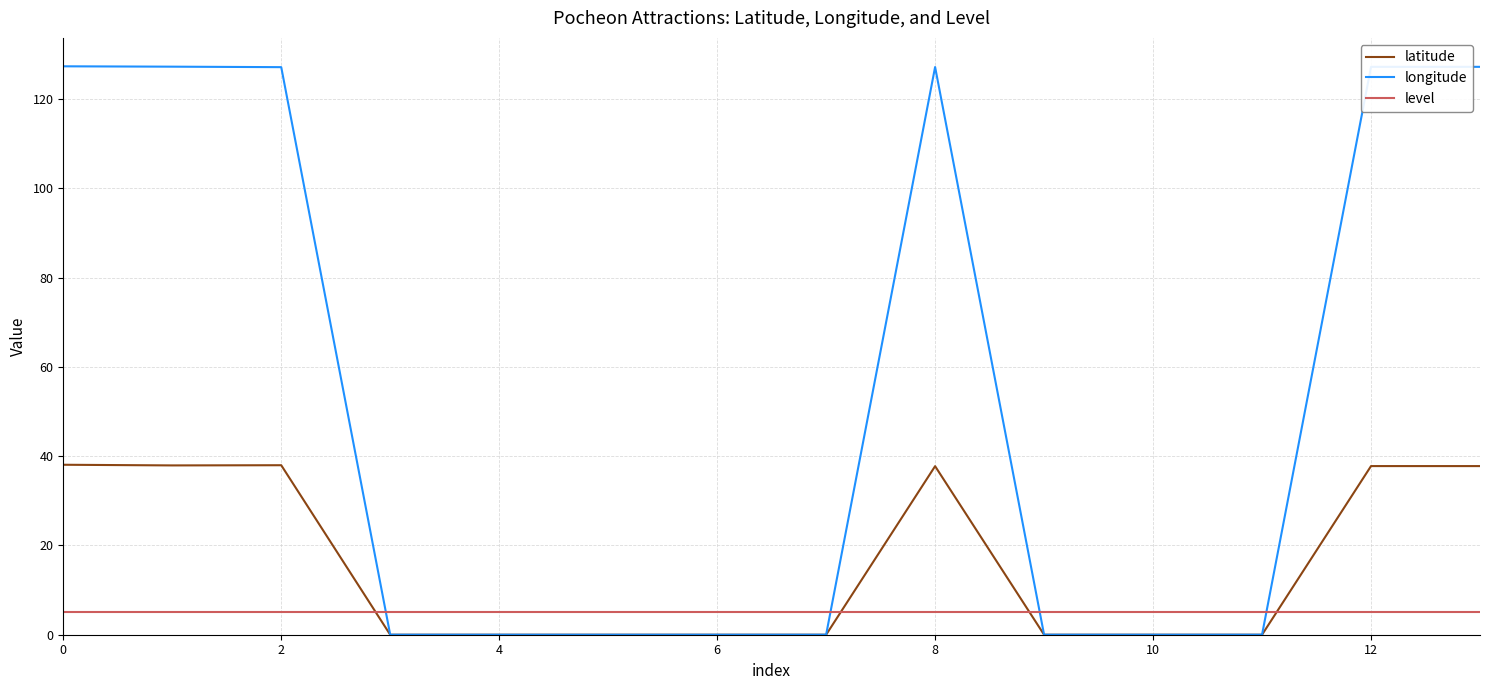

List the series in order of their peak value, highest first.

longitude, latitude, level